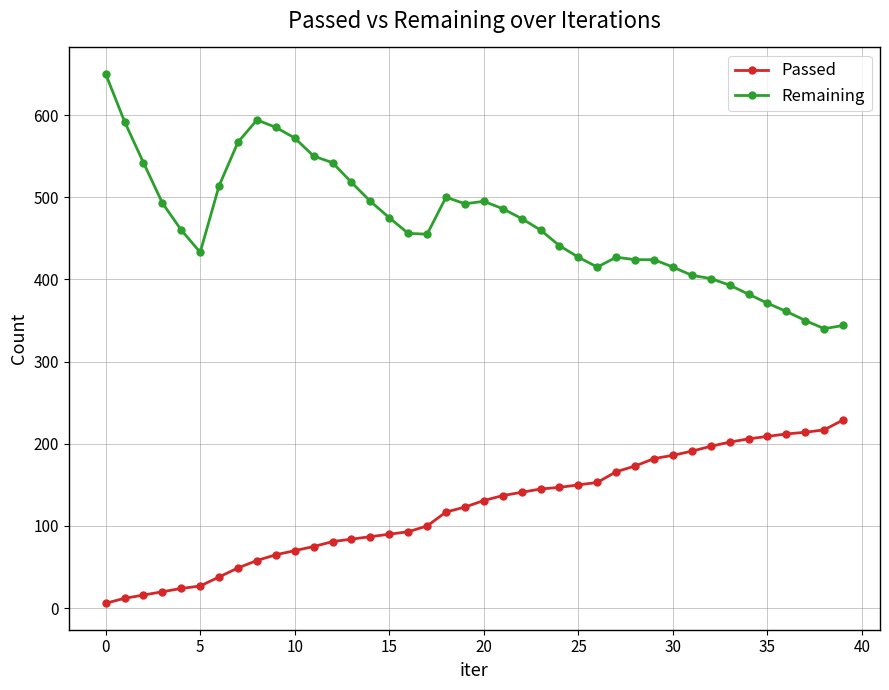

At how many categories does at least one series exceed 225?

40